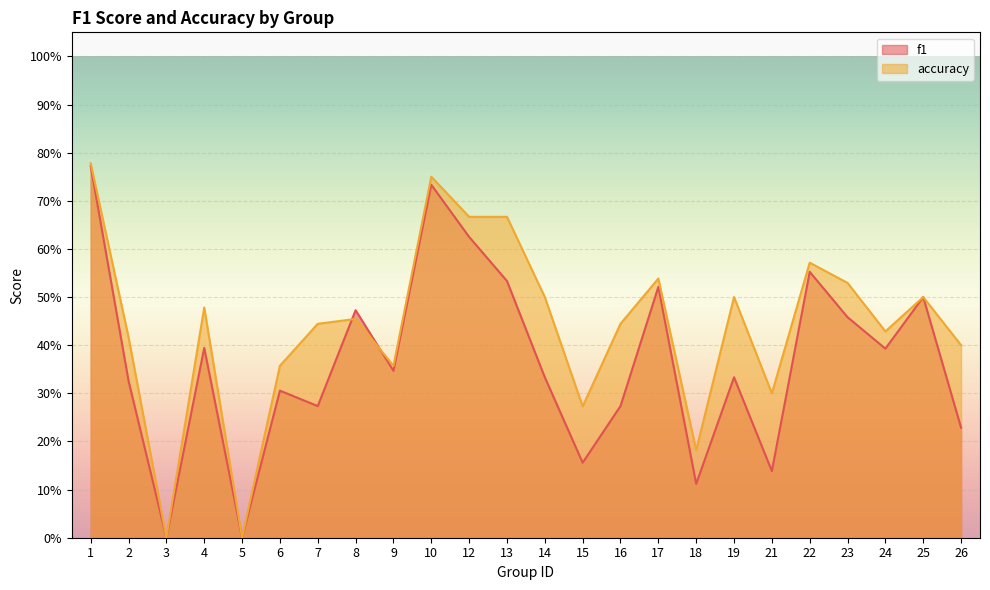

At which label is f1 closest to 0?

3